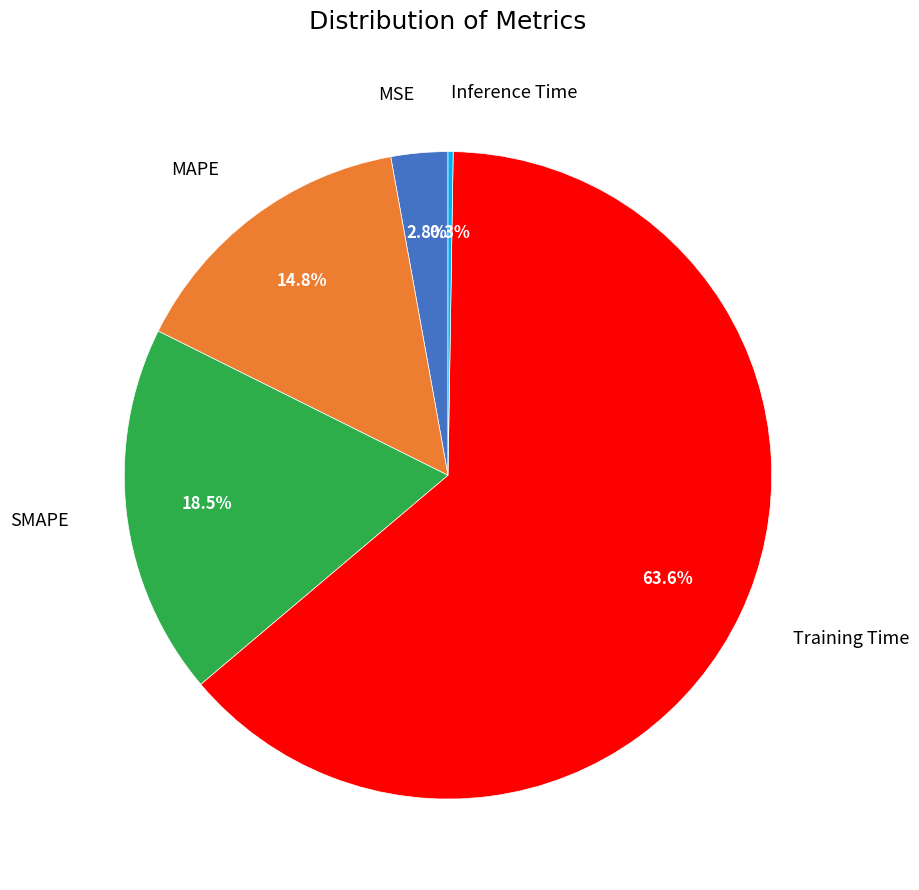

Is there a majority slice in this chart?

Yes